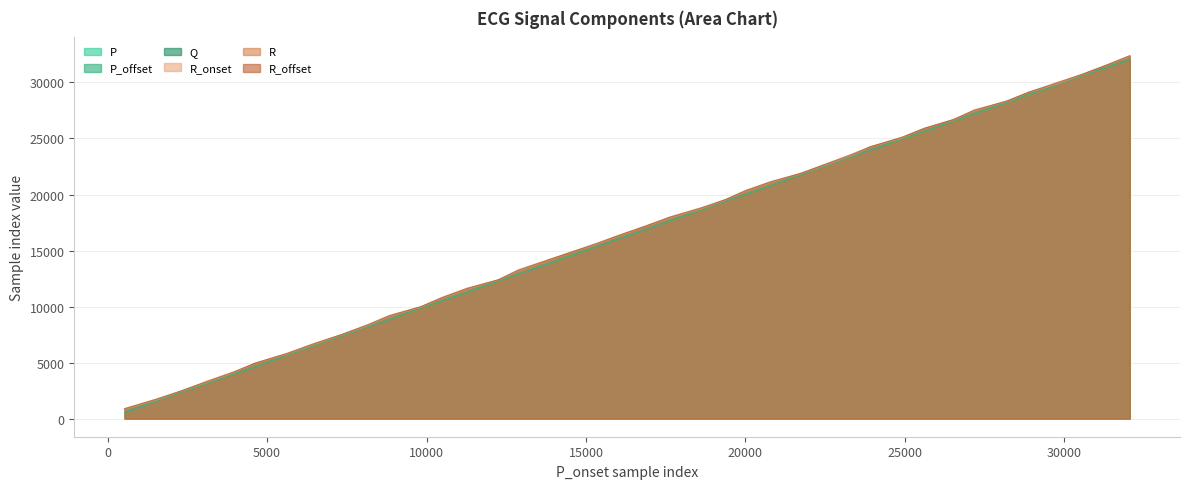

Which has a higher value, 27184 or 28192?

28192